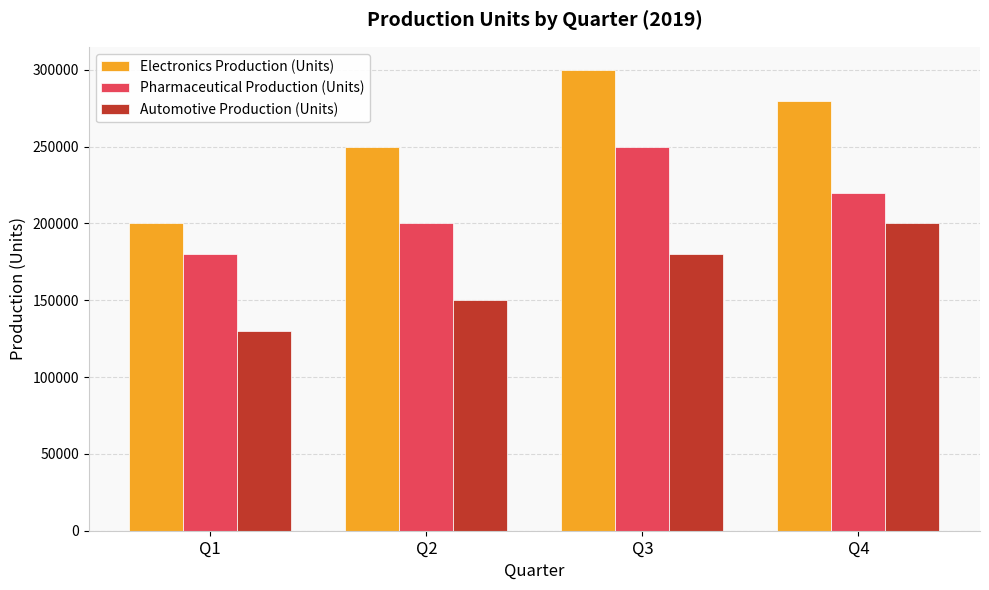

How many bars are there in each group?

3